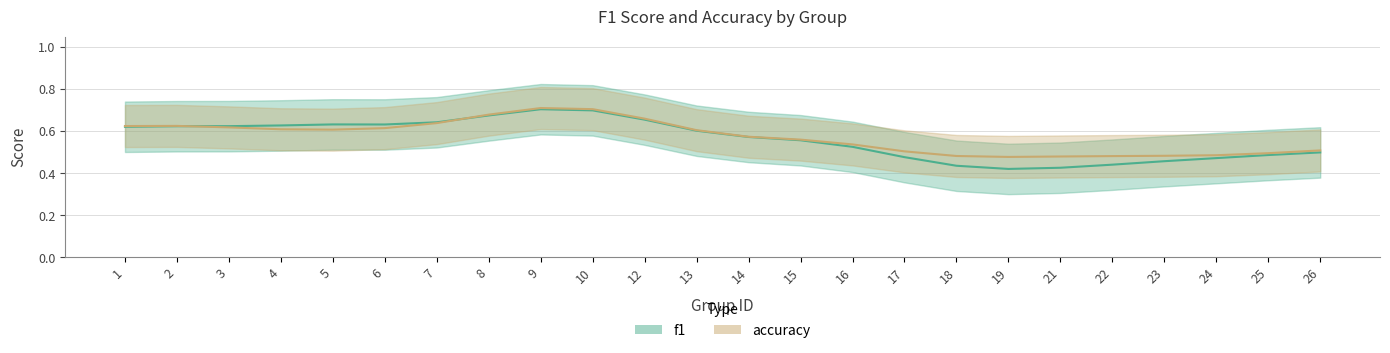

Where is the first local maximum for accuracy?

2